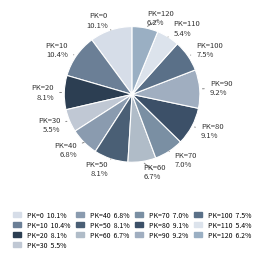

Does PK=120 account for over 50% of the chart?

No